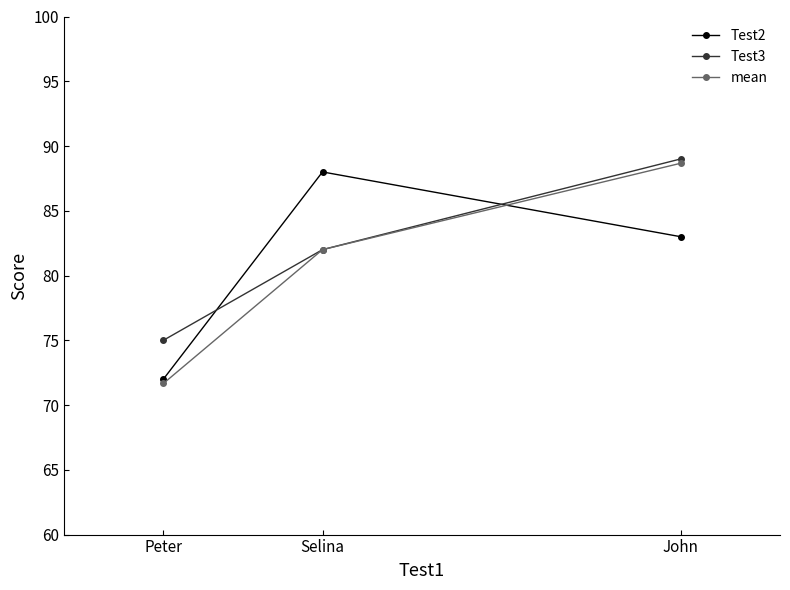

What position from the right is Peter?

3